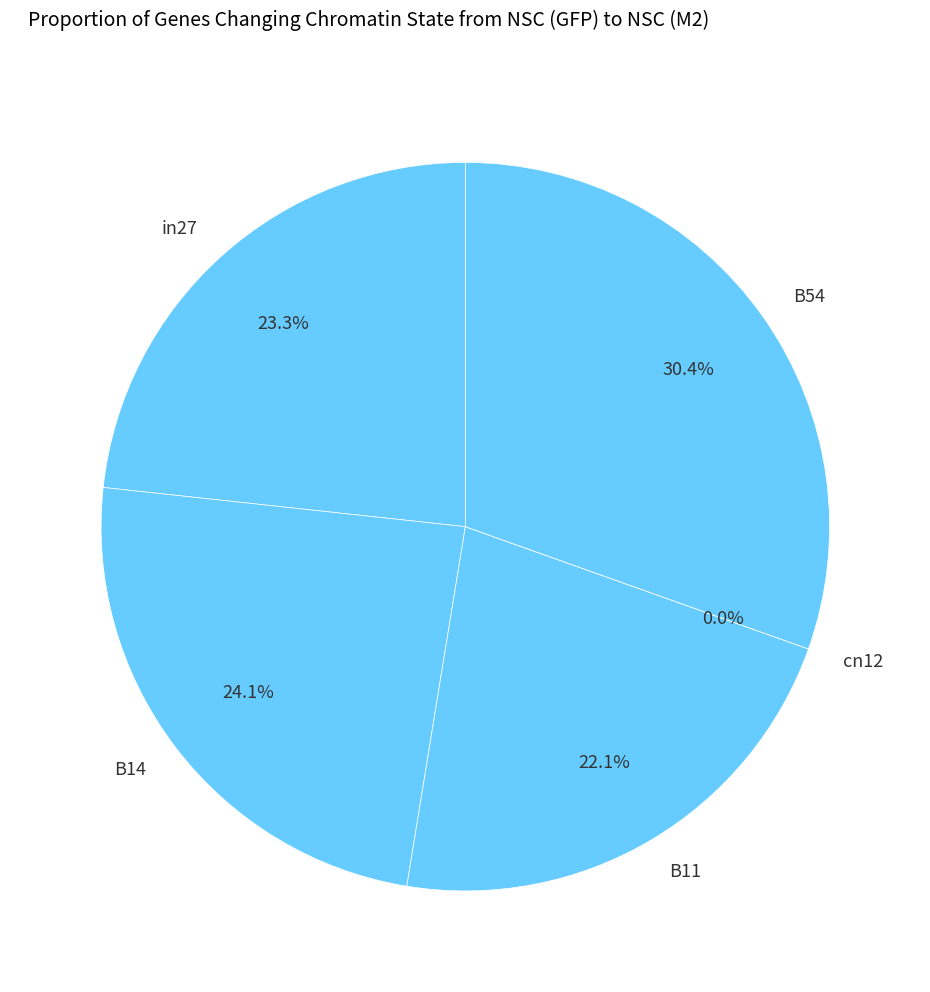

Is there a majority slice in this chart?

No